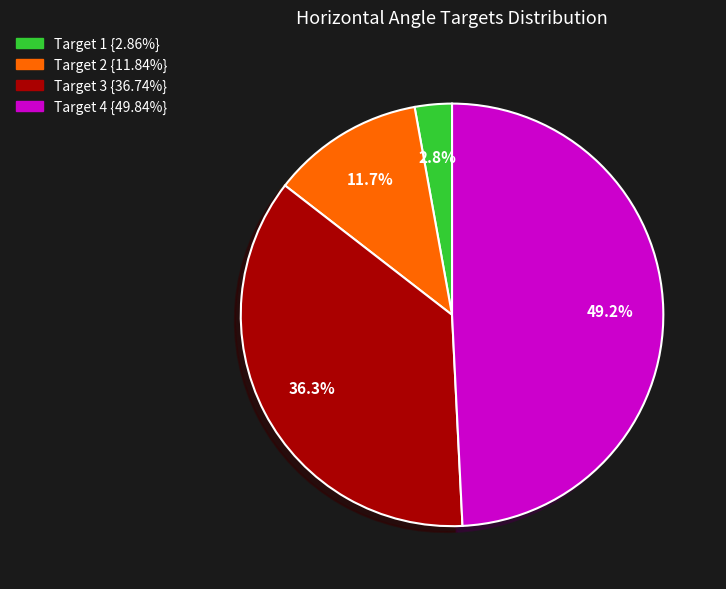

Does Target 4 {49.84%} represent more than half of the total?

No